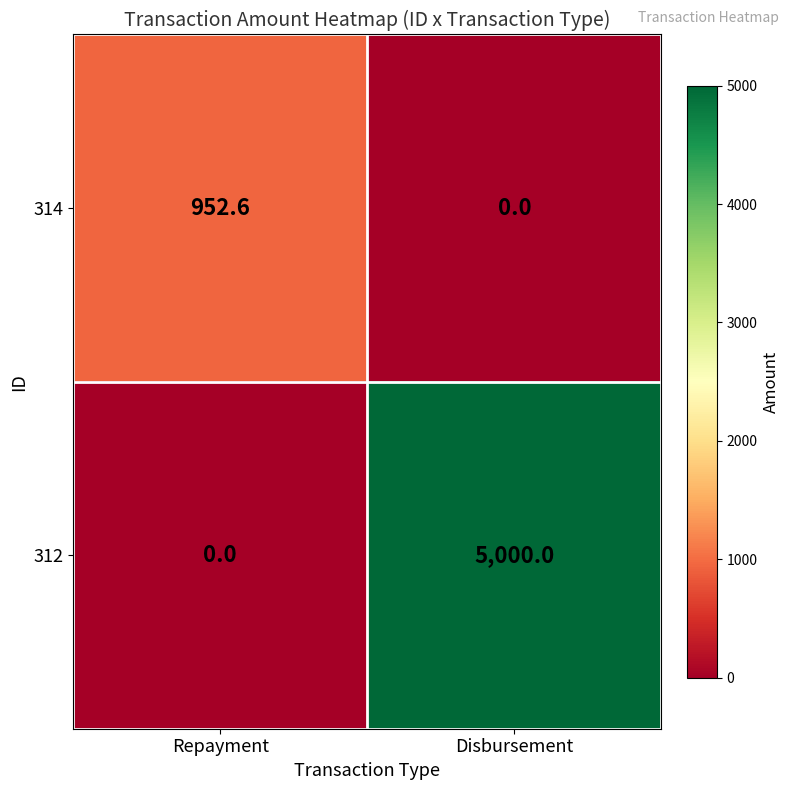

Rank the series at Disbursement from highest to lowest value.

312, 314